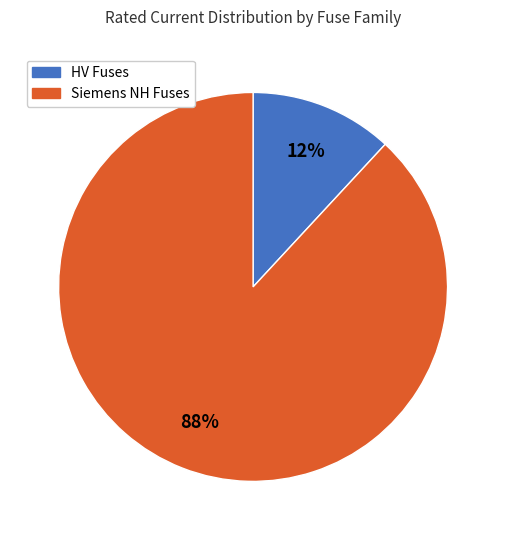

The Siemens NH Fuses slice represents 88% of the pie. True or false?

True